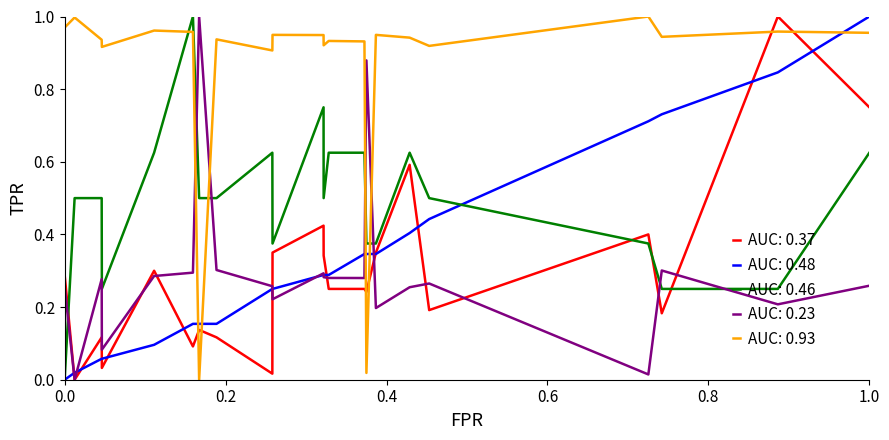

Which series has the largest total across all categories?

AUC: 0.93